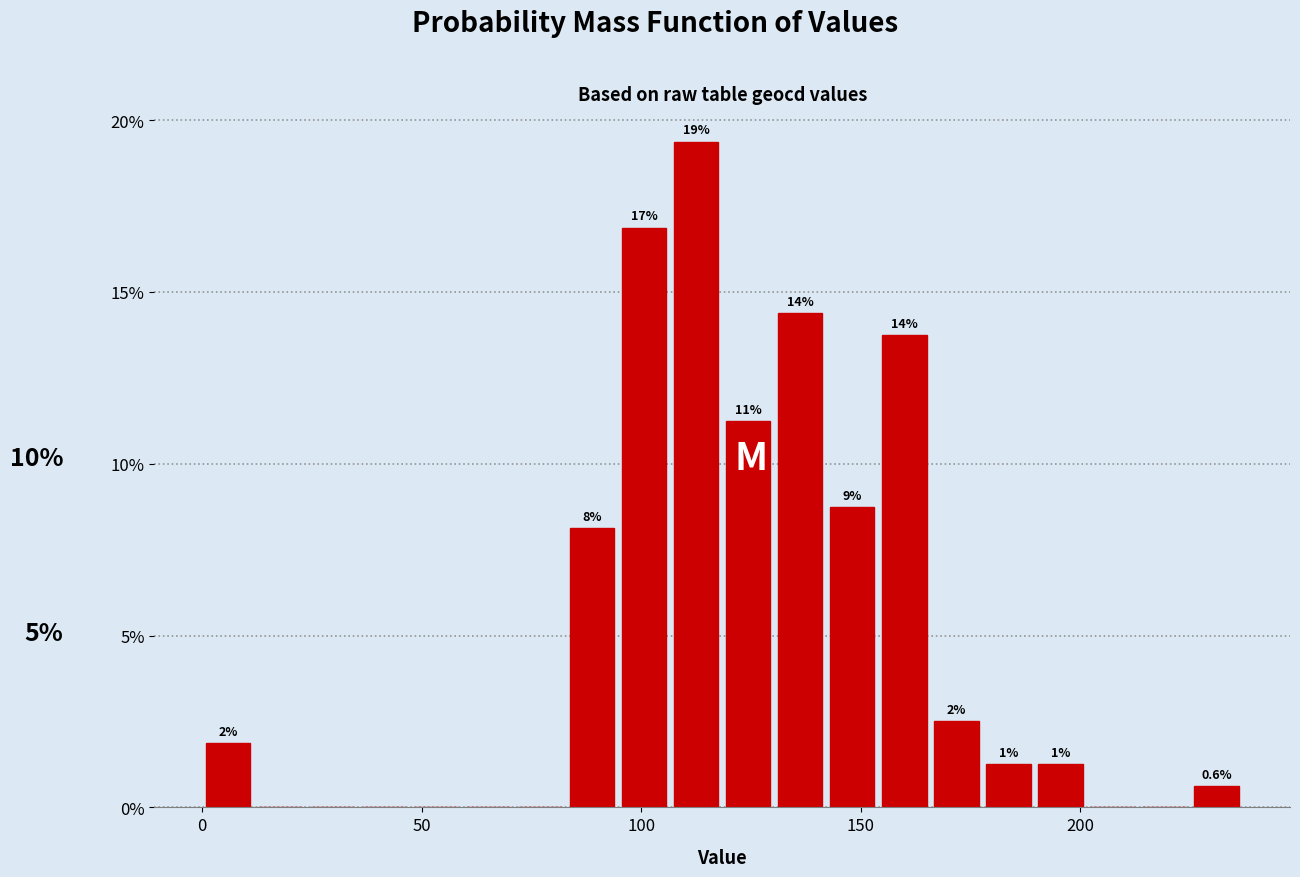

Around what value on the x-axis is the tallest bar? Give the approximate position of its centre, as read against the axis.

115